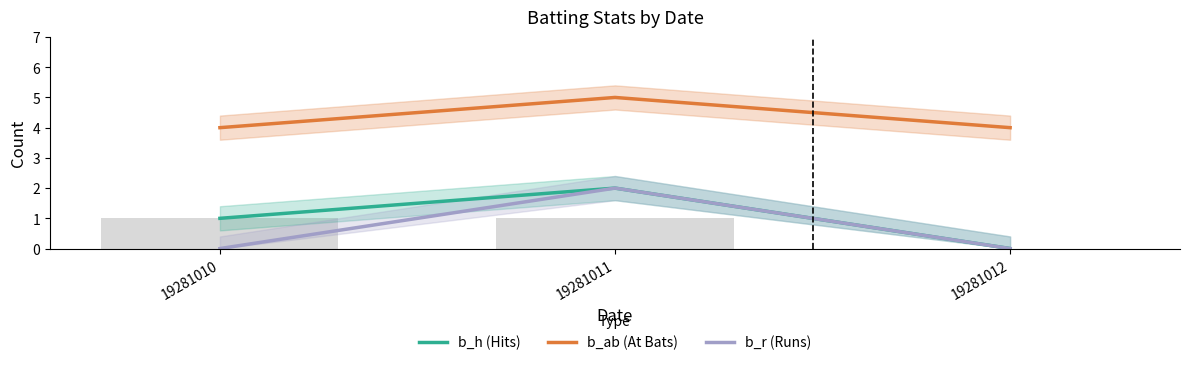

At how many categories does at least one series exceed 0?

3